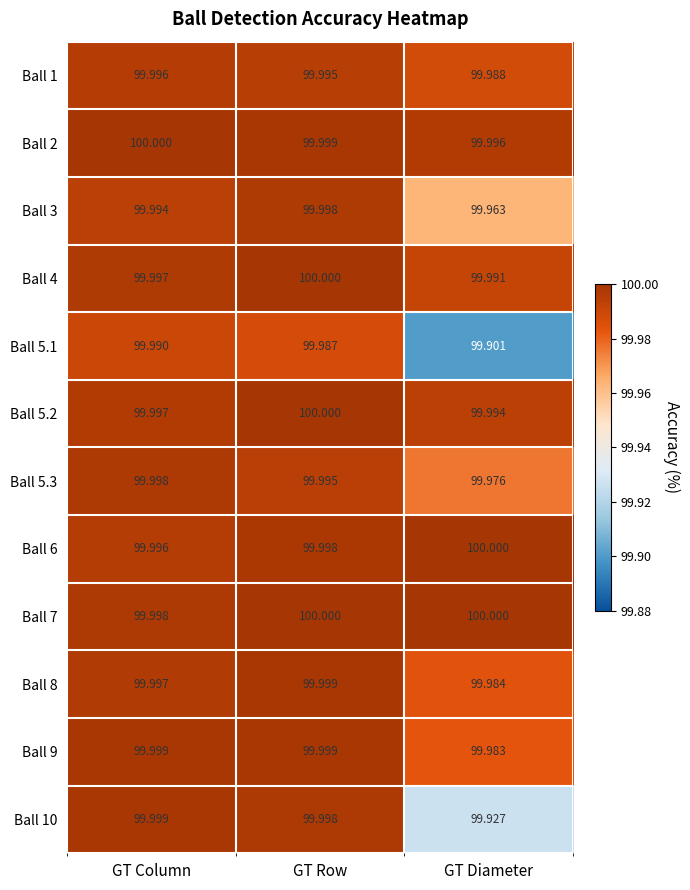

Which category has the lowest value across all series?

GT Diameter